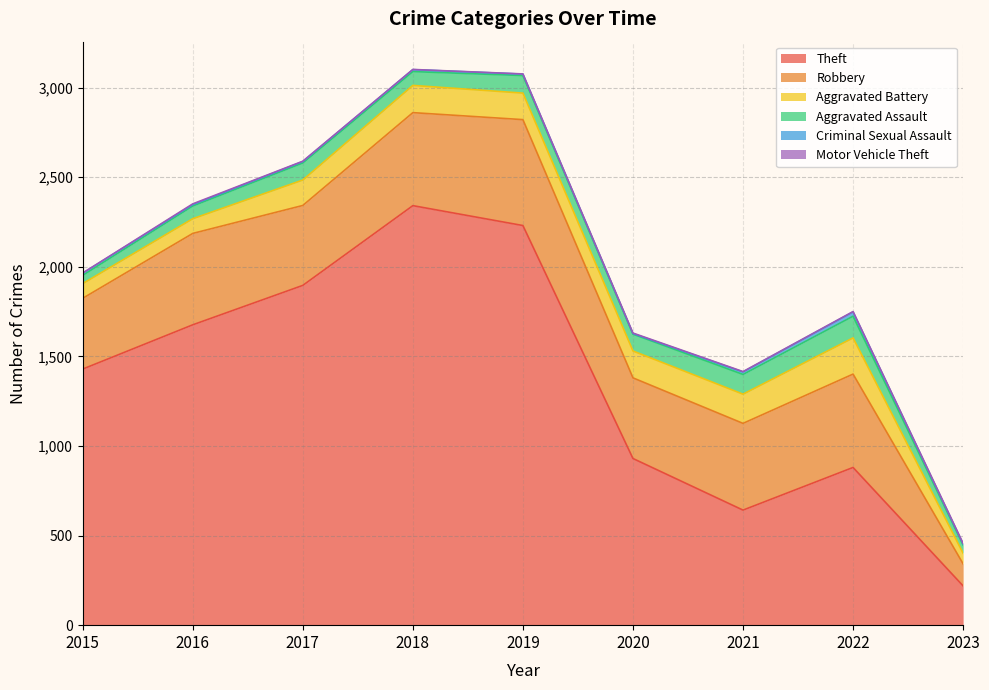

In Criminal Sexual Assault, how many points are lower than both neighbors (excluding endpoints)?

1